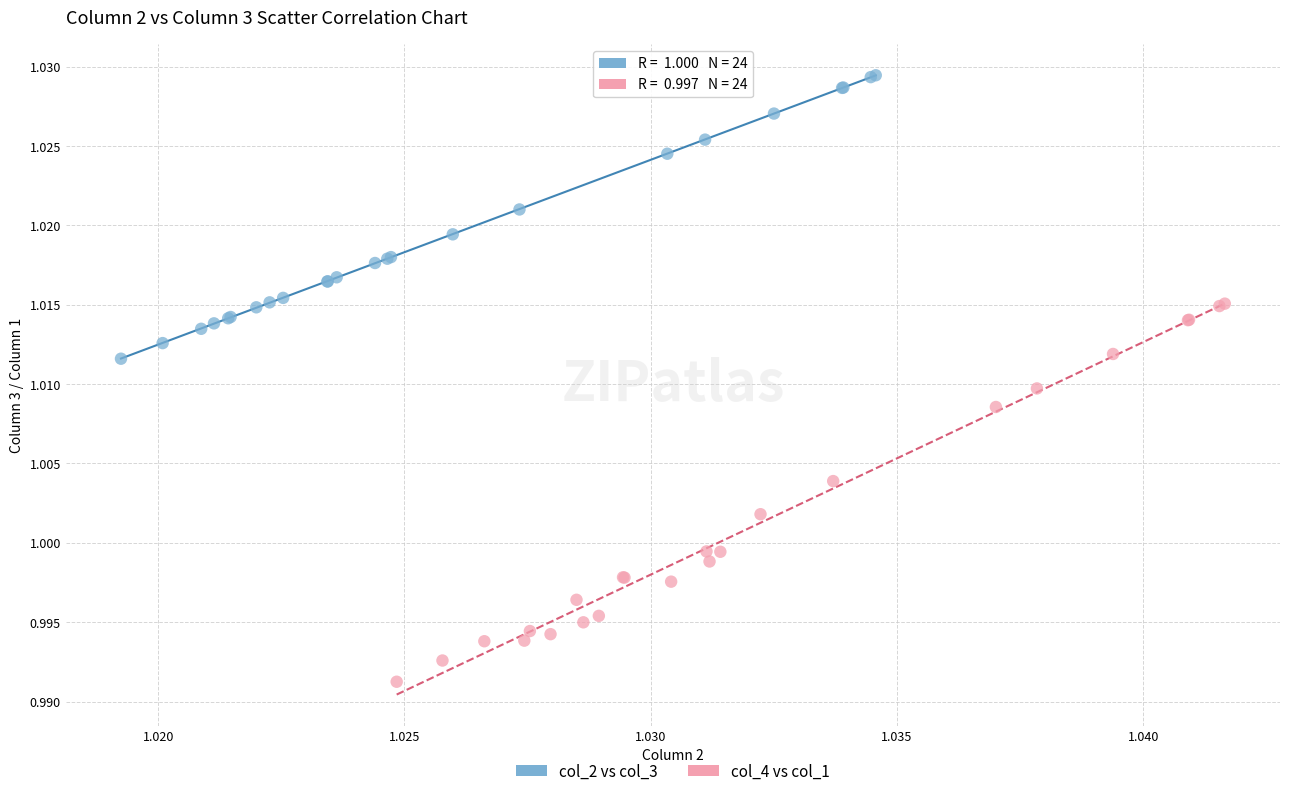

Which series has the widest spread of Y values?

col_4 vs col_1